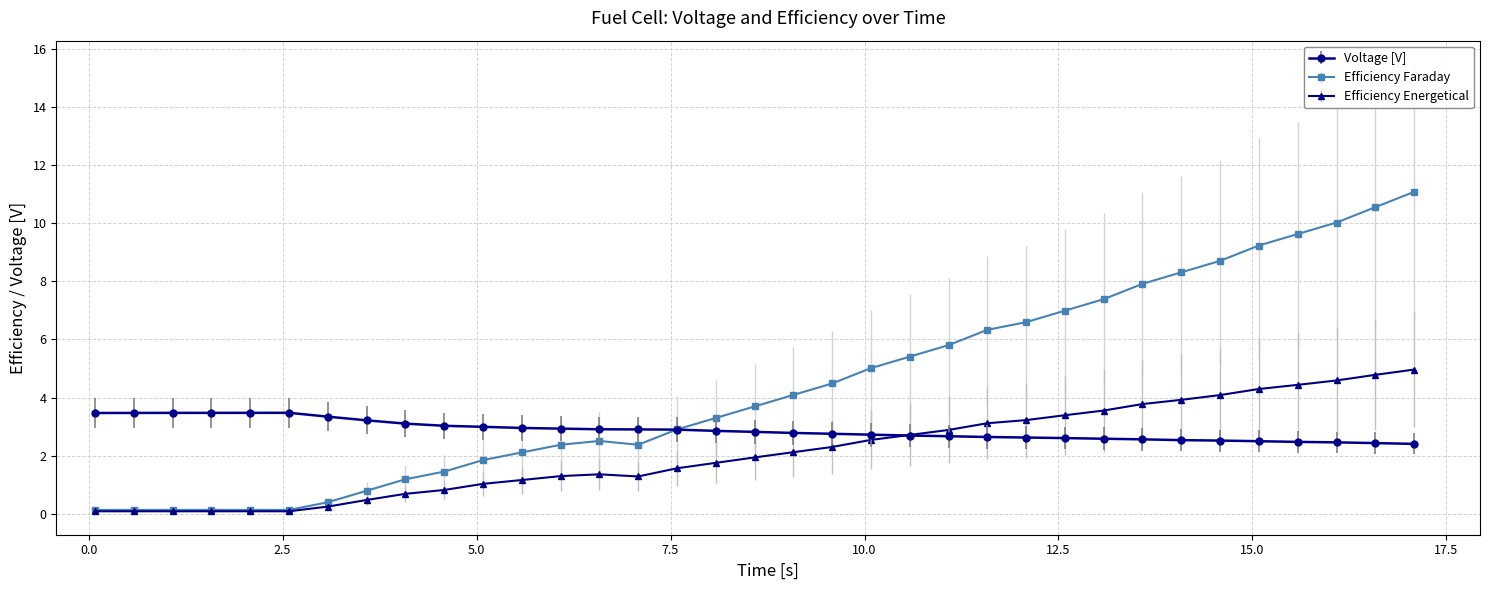

Which series has the largest total across all categories?

Efficiency Faraday